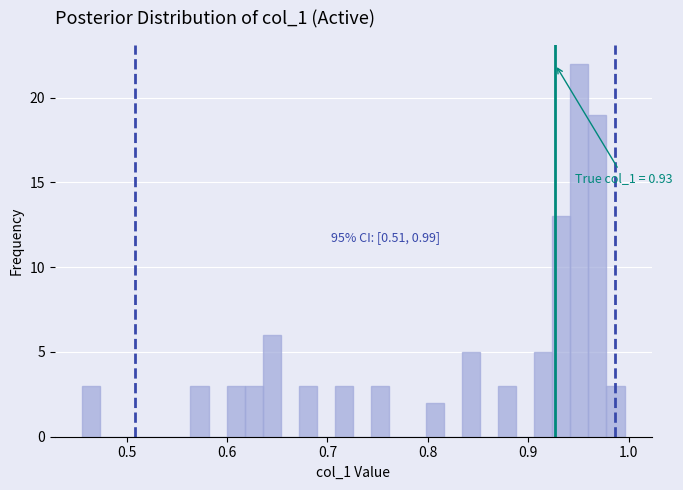

Around what value on the x-axis is the tallest bar? Give the approximate position of its centre, as read against the axis.

0.95